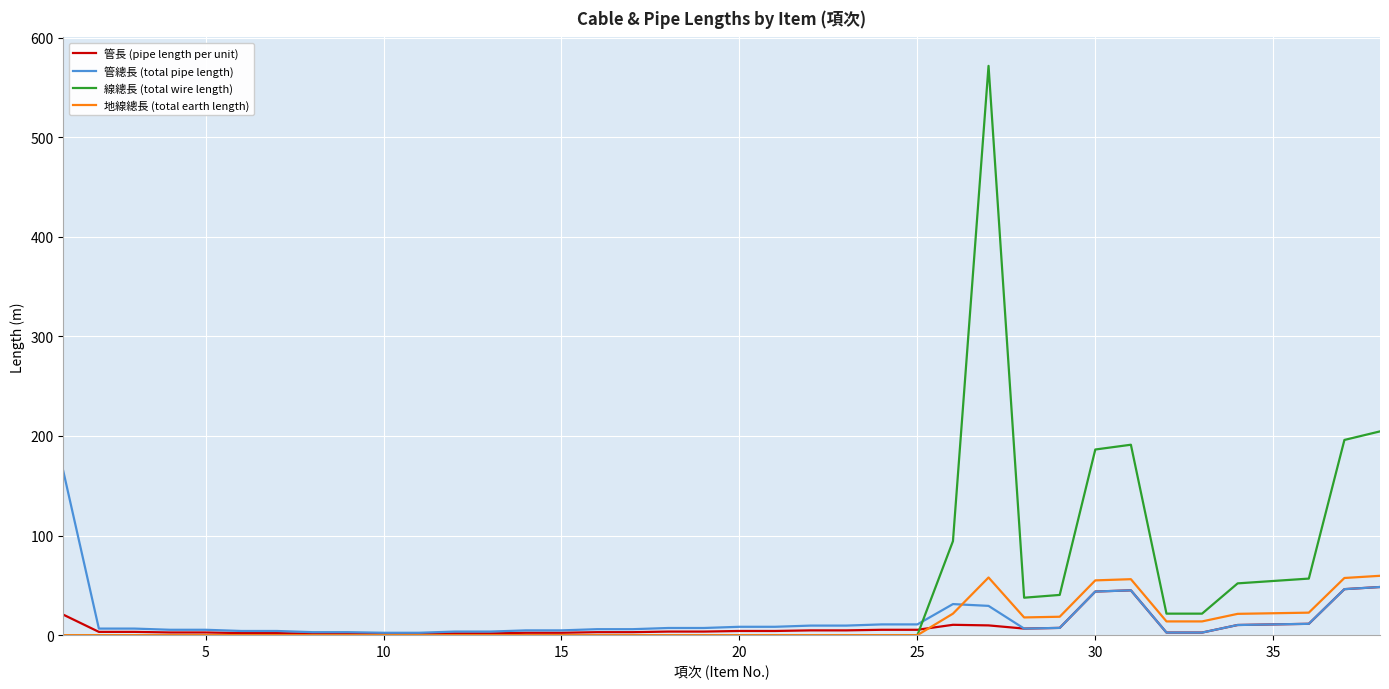

Which series has the widest spread of values?

線總長 (total wire length)